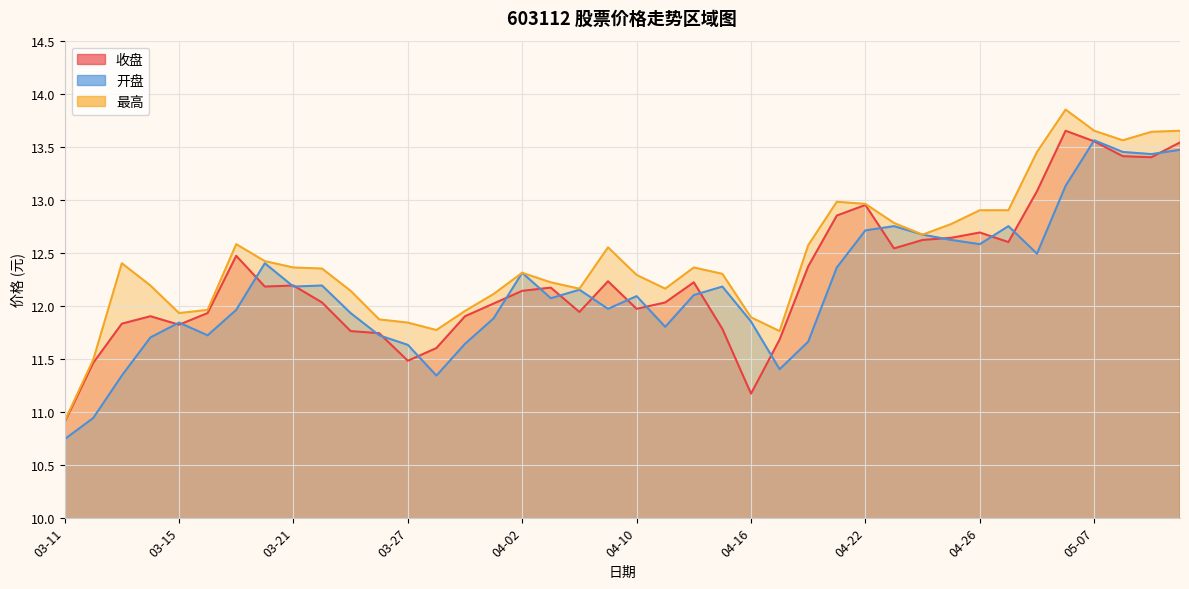

Reading right to left, transcribe all the data shown in this chart.

收盘: 05-10=13.5	05-09=13.4	05-08=13.4	05-07=13.6	05-06=13.7	04-30=13.1	04-29=12.6	04-26=12.7	04-25=12.6	04-24=12.6	04-23=12.5	04-22=12.9	04-19=12.8	04-18=12.4	04-17=11.7	04-16=11.2	04-15=11.8	04-12=12.2	04-11=12.0	04-10=12.0	04-09=12.2	04-08=11.9	04-03=12.2	04-02=12.1	04-01=12.0	03-29=11.9	03-28=11.6	03-27=11.5	03-26=11.7	03-25=11.8	03-22=12.0	03-21=12.2	03-20=12.2	03-19=12.5	03-18=11.9	03-15=11.8	03-14=11.9	03-13=11.8	03-12=11.5	03-11=10.9
开盘: 05-10=13.5	05-09=13.4	05-08=13.4	05-07=13.6	05-06=13.1	04-30=12.5	04-29=12.8	04-26=12.6	04-25=12.6	04-24=12.7	04-23=12.8	04-22=12.7	04-19=12.4	04-18=11.7	04-17=11.4	04-16=11.8	04-15=12.2	04-12=12.1	04-11=11.8	04-10=12.1	04-09=12.0	04-08=12.2	04-03=12.1	04-02=12.3	04-01=11.9	03-29=11.6	03-28=11.3	03-27=11.6	03-26=11.7	03-25=11.9	03-22=12.2	03-21=12.2	03-20=12.4	03-19=12.0	03-18=11.7	03-15=11.8	03-14=11.7	03-13=11.3	03-12=10.9	03-11=10.7
最高: 05-10=13.7	05-09=13.6	05-08=13.6	05-07=13.7	05-06=13.8	04-30=13.4	04-29=12.9	04-26=12.9	04-25=12.8	04-24=12.7	04-23=12.8	04-22=13.0	04-19=13.0	04-18=12.6	04-17=11.8	04-16=11.9	04-15=12.3	04-12=12.4	04-11=12.2	04-10=12.3	04-09=12.6	04-08=12.2	04-03=12.2	04-02=12.3	04-01=12.1	03-29=11.9	03-28=11.8	03-27=11.8	03-26=11.9	03-25=12.1	03-22=12.3	03-21=12.4	03-20=12.4	03-19=12.6	03-18=12.0	03-15=11.9	03-14=12.2	03-13=12.4	03-12=11.5	03-11=10.9